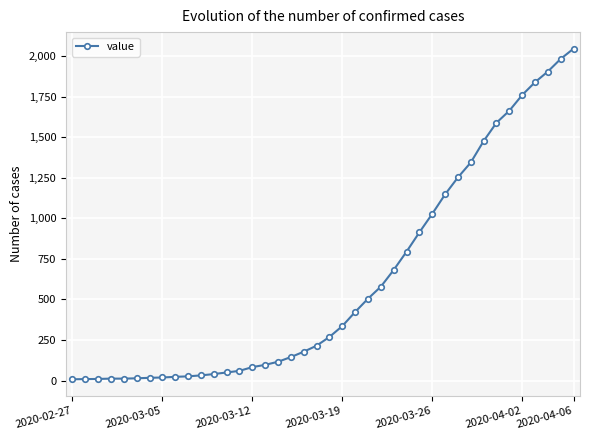

What is the difference between the maximum and minimum values?

2039